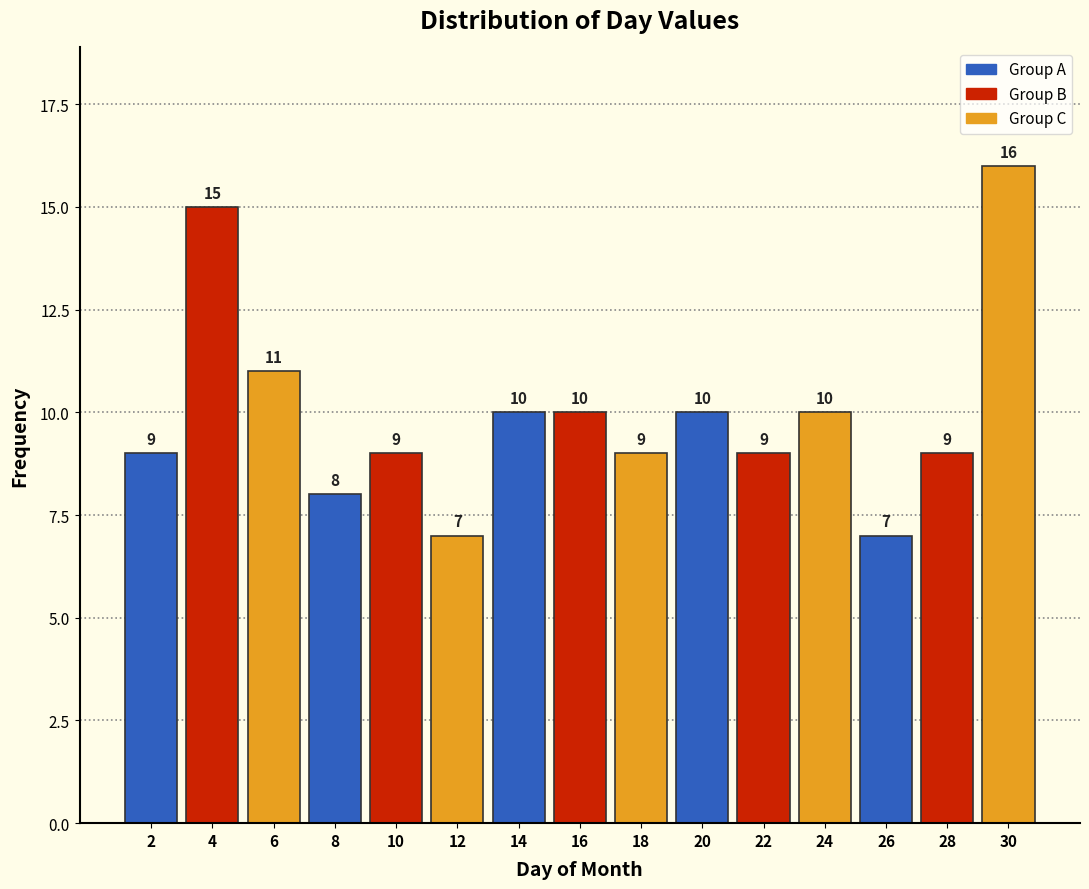

What is the height of the bar covering 27 to 29 on the x-axis?

9